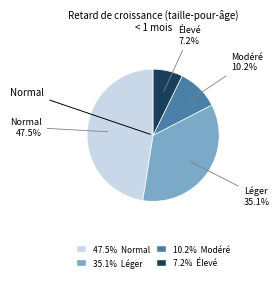

Does any single category account for the majority?

No